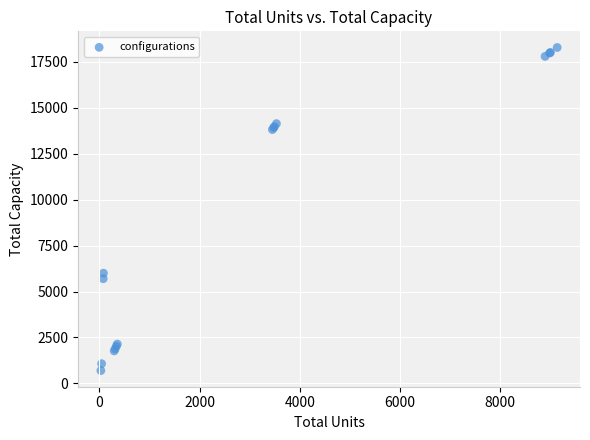

What Y value in the scatter plot is closest to 9492?

6000